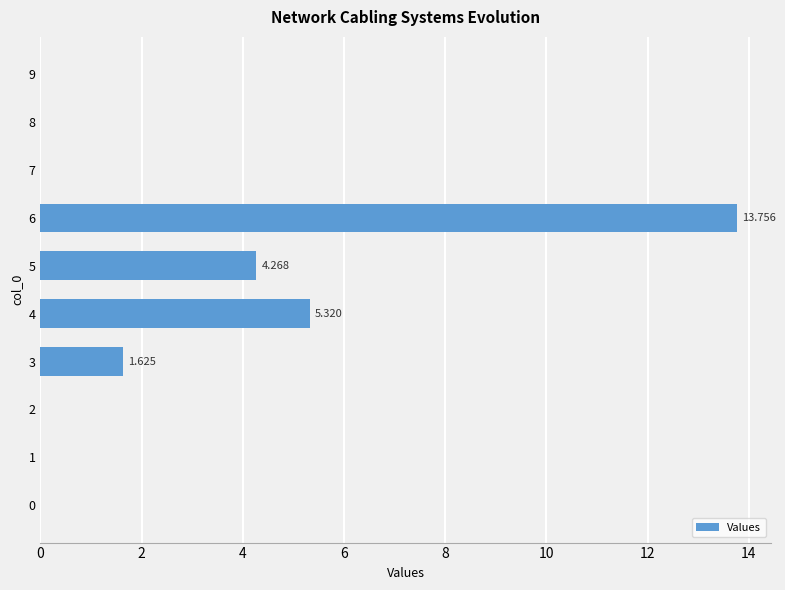

Does the chart contain stacked bars?

No